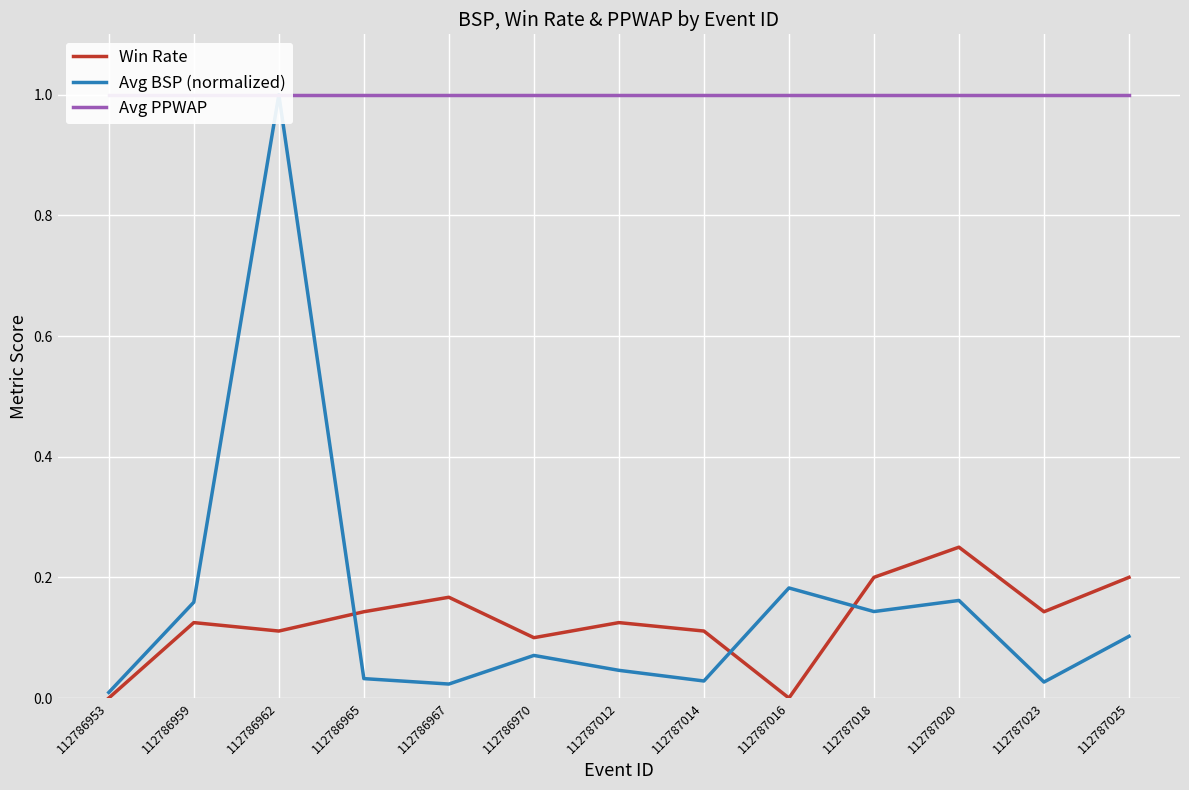

How many distinct data groups are displayed?

3